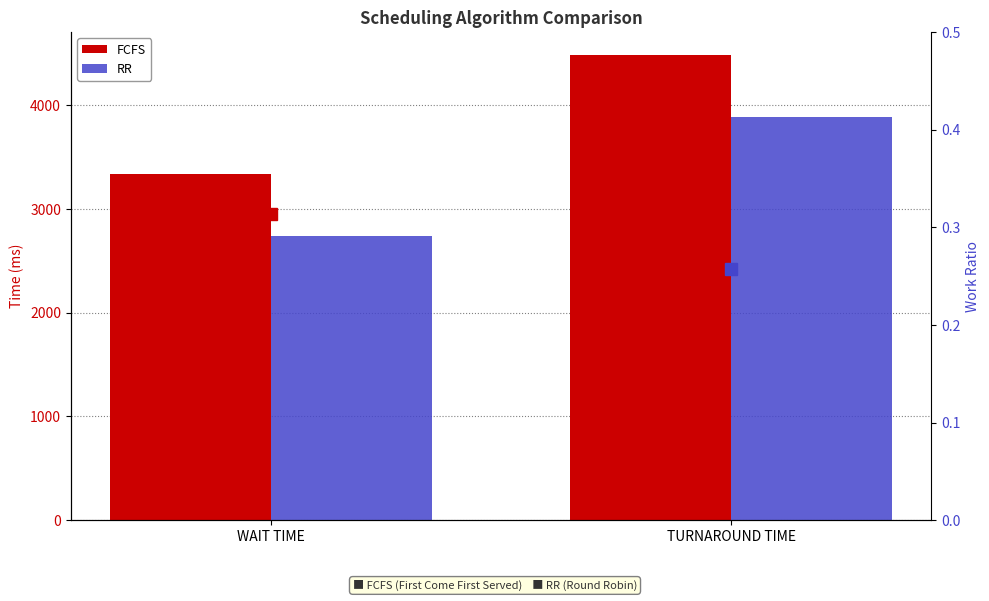

Between WAIT TIME and TURNAROUND TIME, which is larger?

TURNAROUND TIME